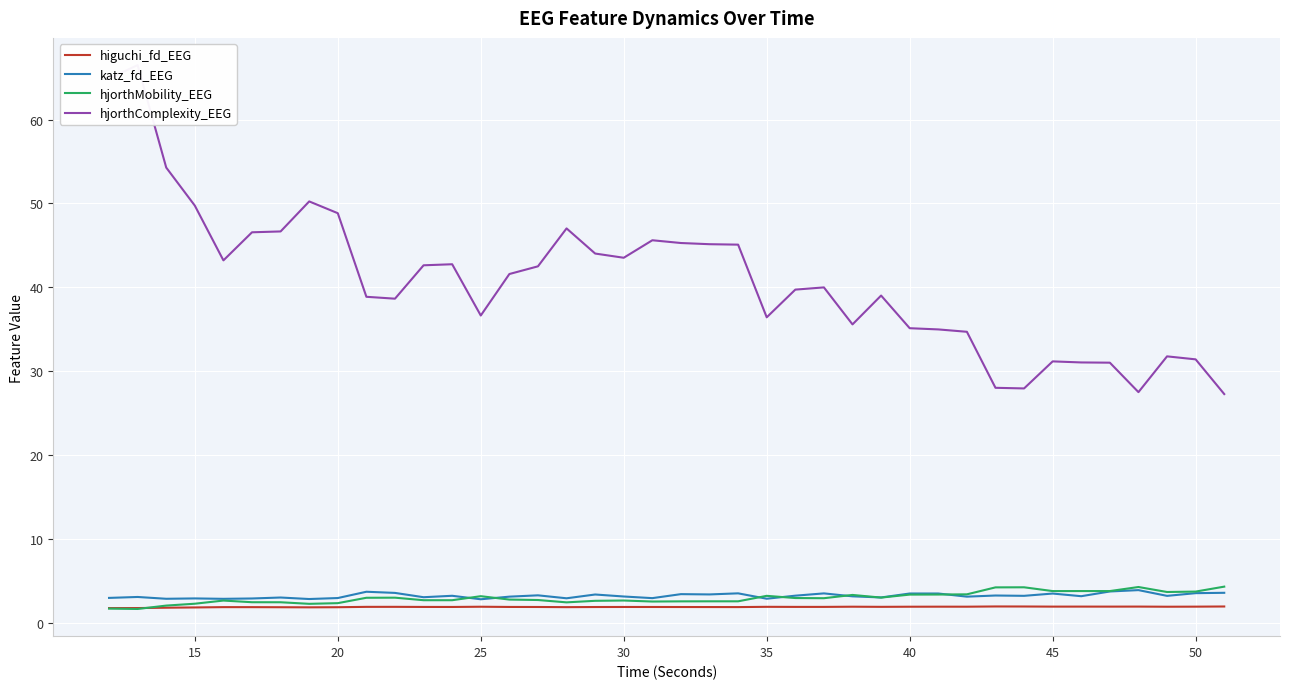

The hjorthMobility_EEG series shows 3.2 at 25. True or false?

True